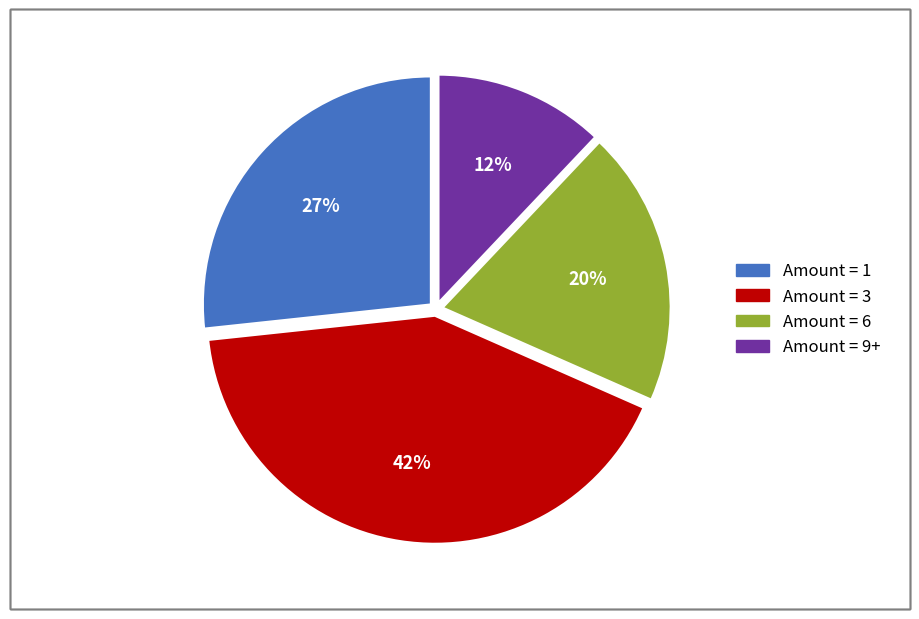

Is there a majority slice in this chart?

No